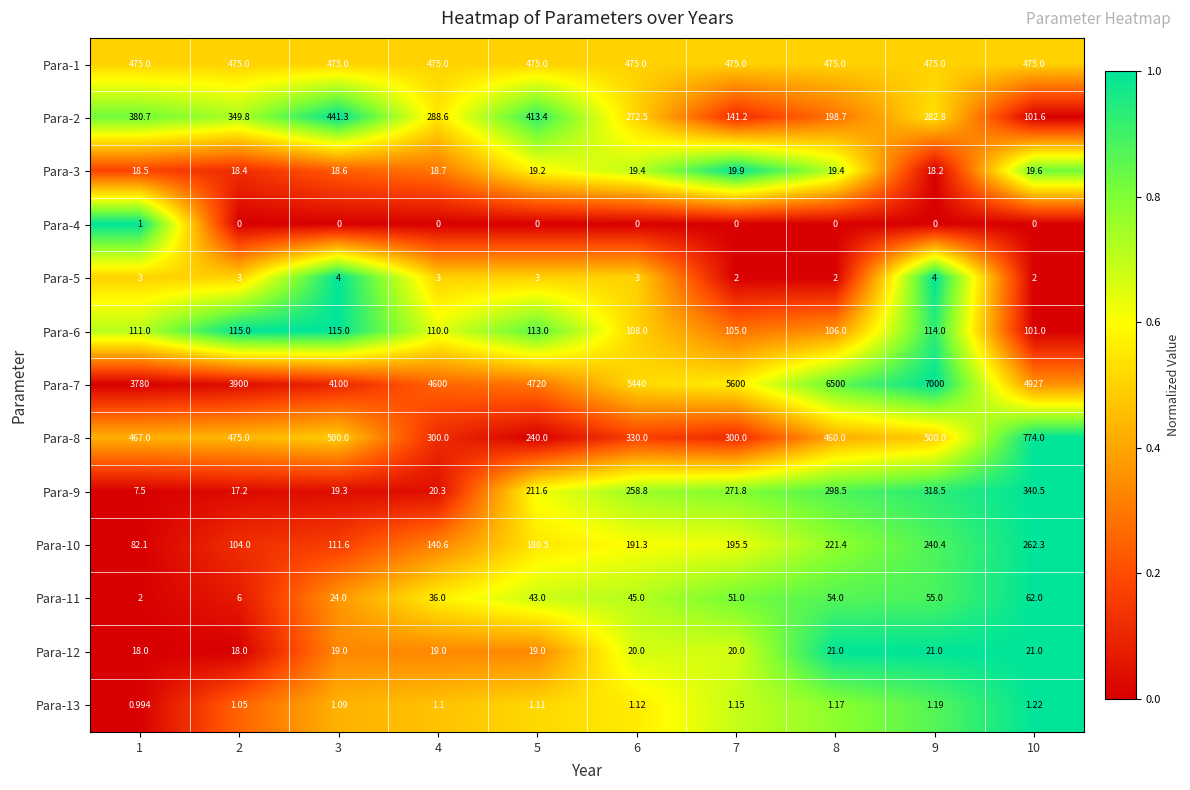

Is the value of Para-7 at 5 greater than the value of Para-8 at 3?

Yes